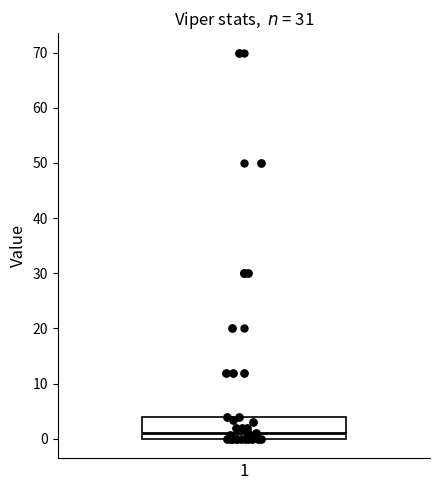

Where does the median line of the box at x = 1 sit on the y-axis? The values are not printed on the chart, so give them approximately, as read against the axis.

1